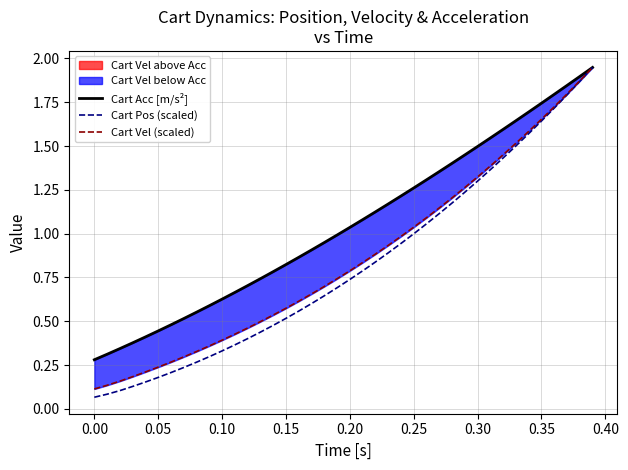

The value of Cart Pos (scaled) at 0.25 is 1.3. True or false?

False